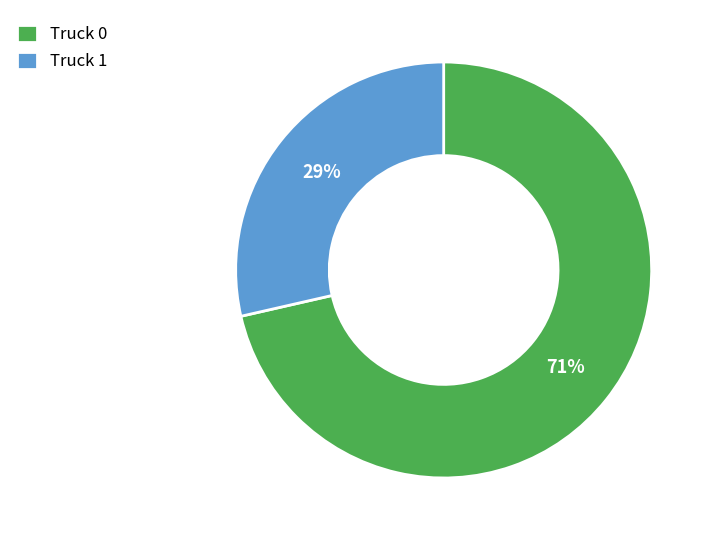

To the nearest percent, what is the combined percentage of Truck 0 and Truck 1?

100%